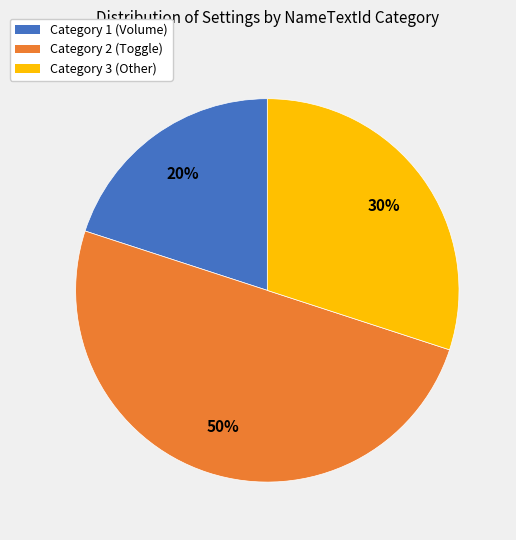

To the nearest percent, what is the difference between the largest and smallest slice percentages?

30%